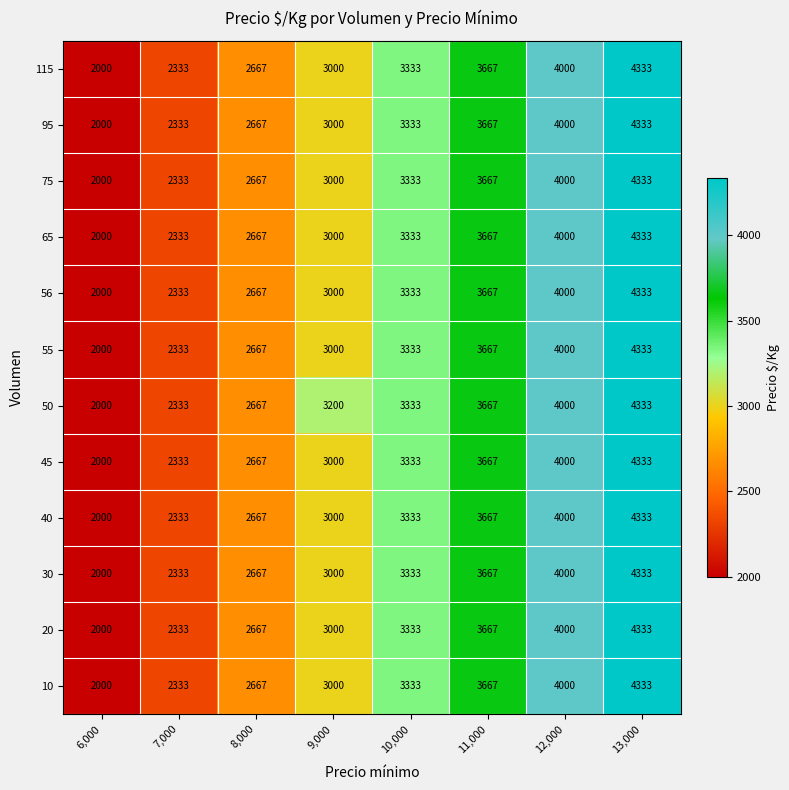

Which label corresponds to the largest value in the chart?

13,000